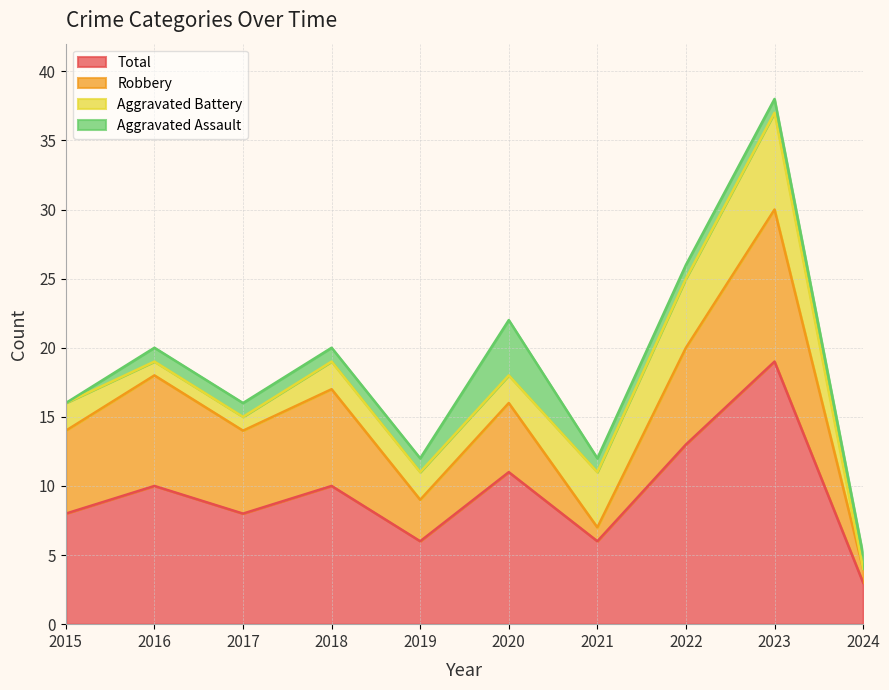

What are all the series names shown in the legend?

Total, Robbery, Aggravated Battery, Aggravated Assault